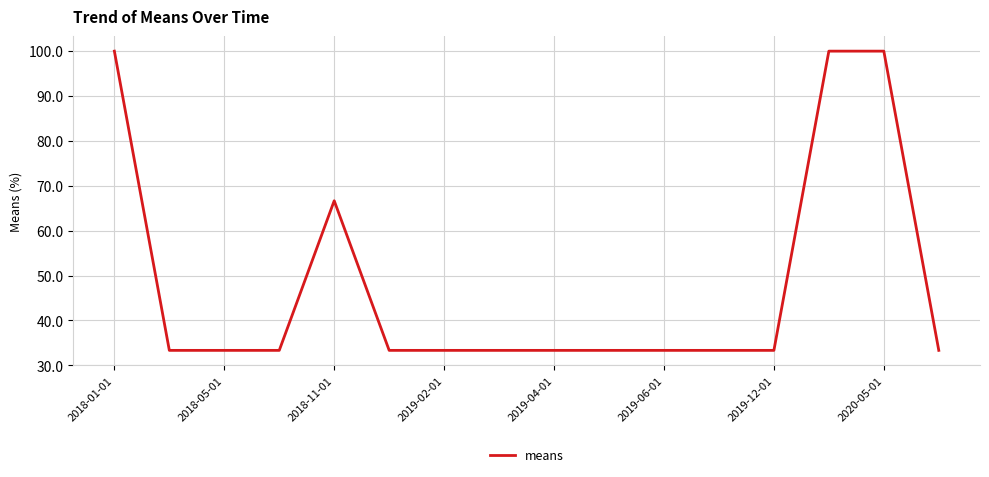

What is the maximum value shown in the chart?

100.0